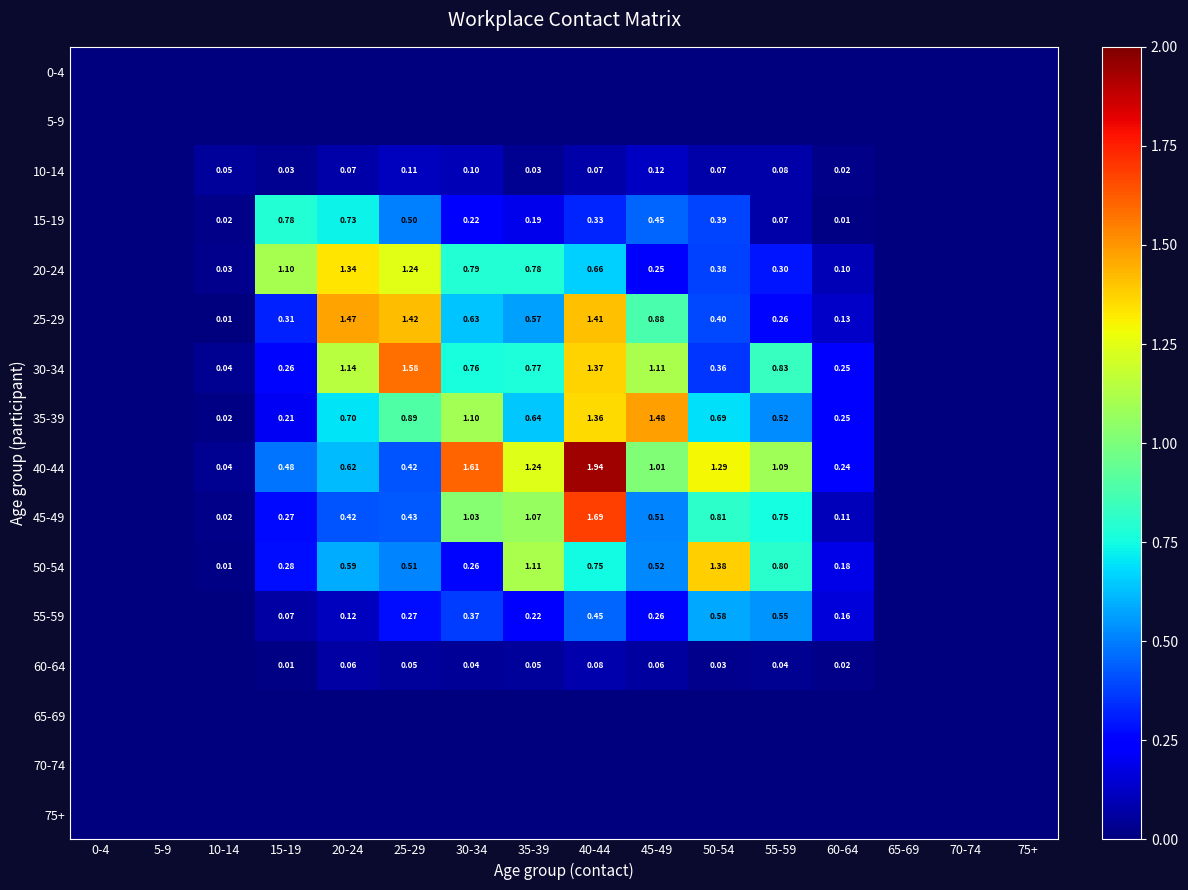

Is the value of 15-19 at 55-59 greater than the value of 50-54 at 40-44?

No